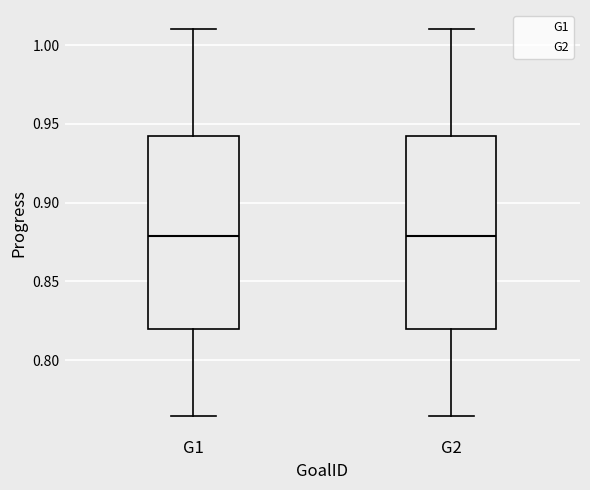

Reading left to right, read every box against the y-axis: the position of its median line, the range the box covers, and the ends of its whiskers. The values are not printed on the chart, so give them approximately, as read against the axis.

G1: median 0.880, box 0.820 to 0.940, whiskers 0.765 to 1.010
G2: median 0.880, box 0.820 to 0.940, whiskers 0.765 to 1.010